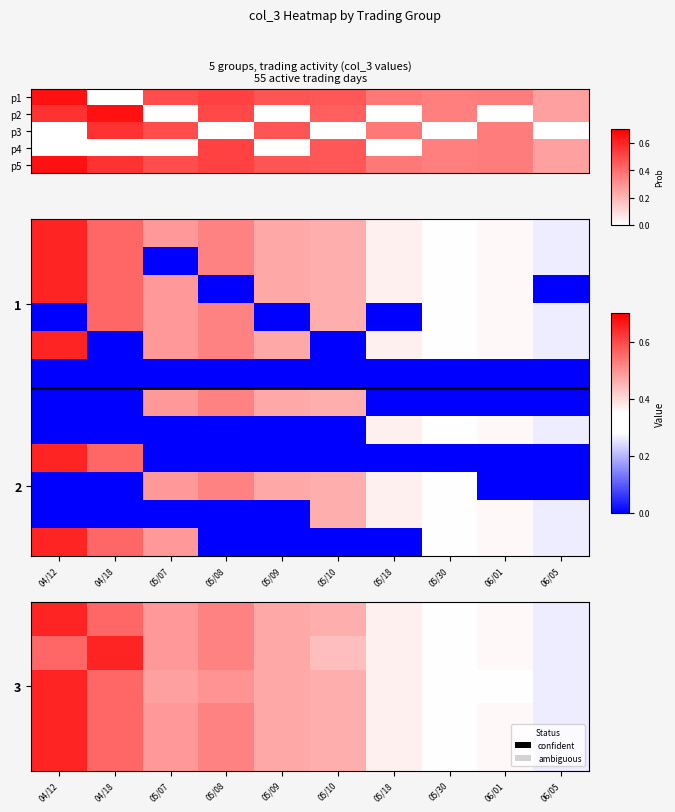

Which category has the highest value in the 2 series?

05/08